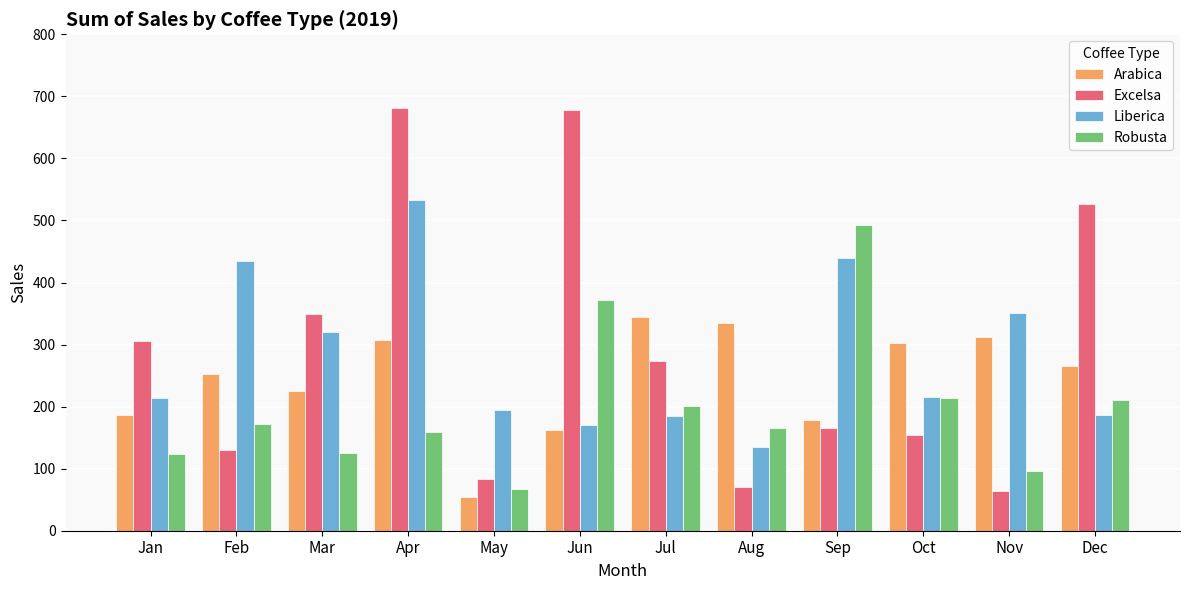

What is the sum of the Liberica values at Nov and Dec?

538.0